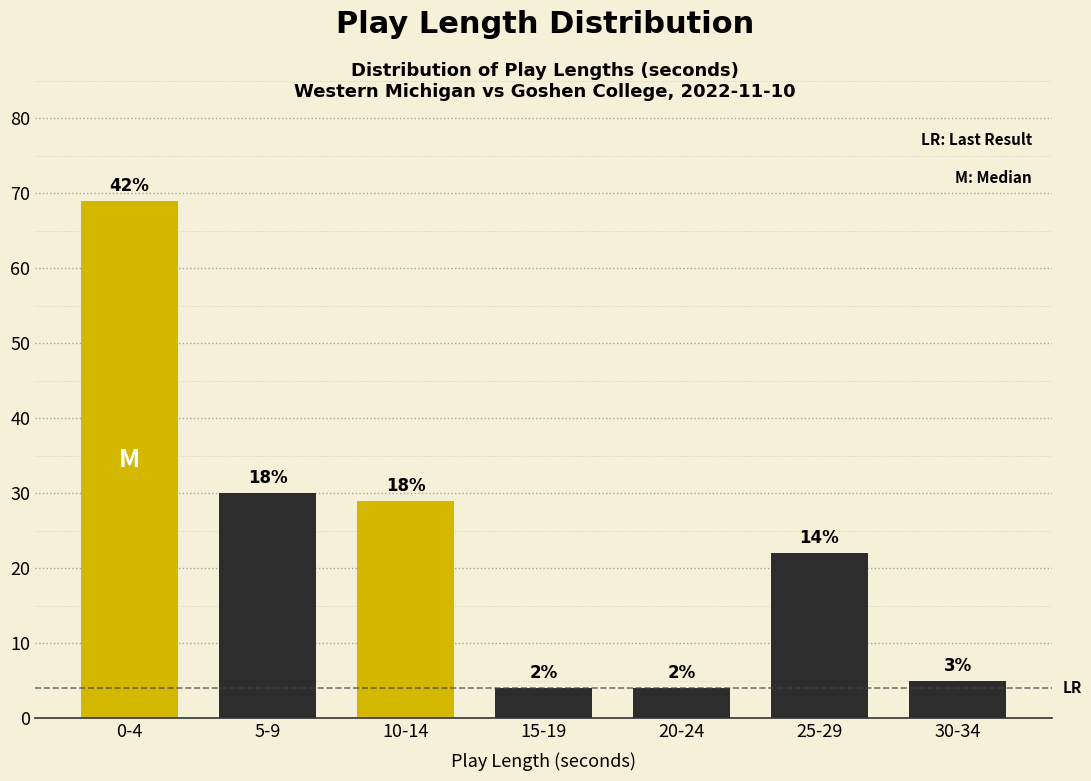

Does the chart contain any negative values?

No